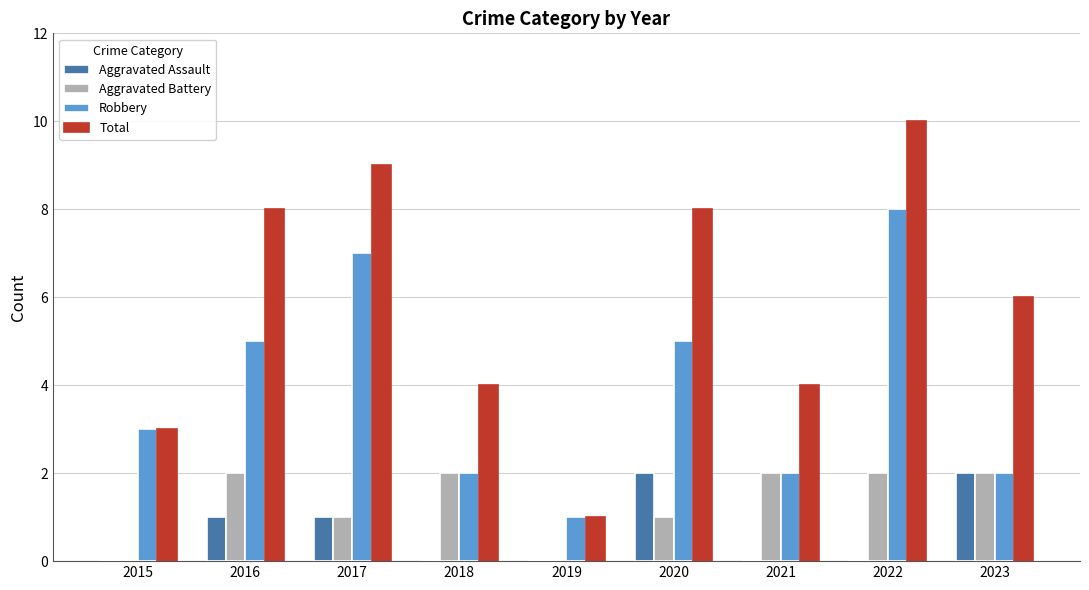

What is the sum of all Aggravated Assault values?

6